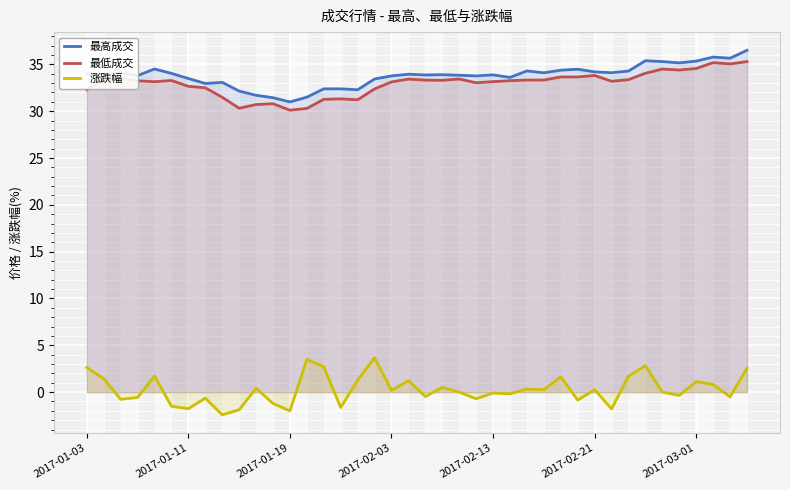

How many series are shown in this chart?

3